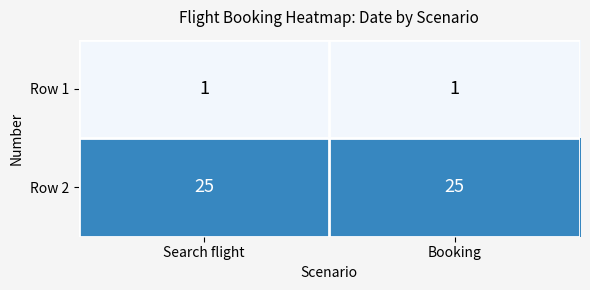

Is the value of Row 1 at Booking greater than the value of Row 2 at Search flight?

No